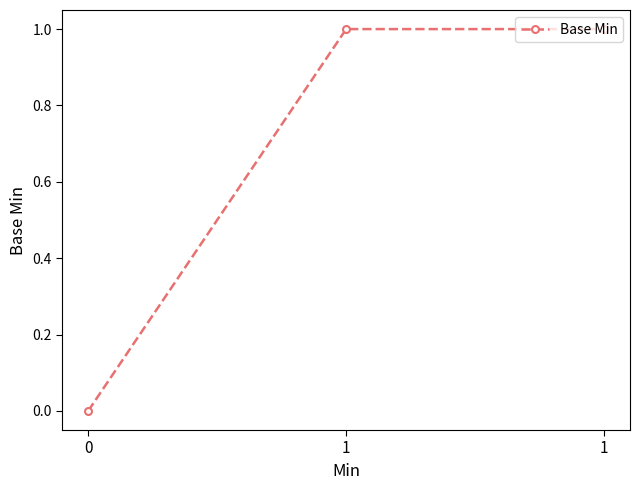

How many lines are shown in the chart?

1